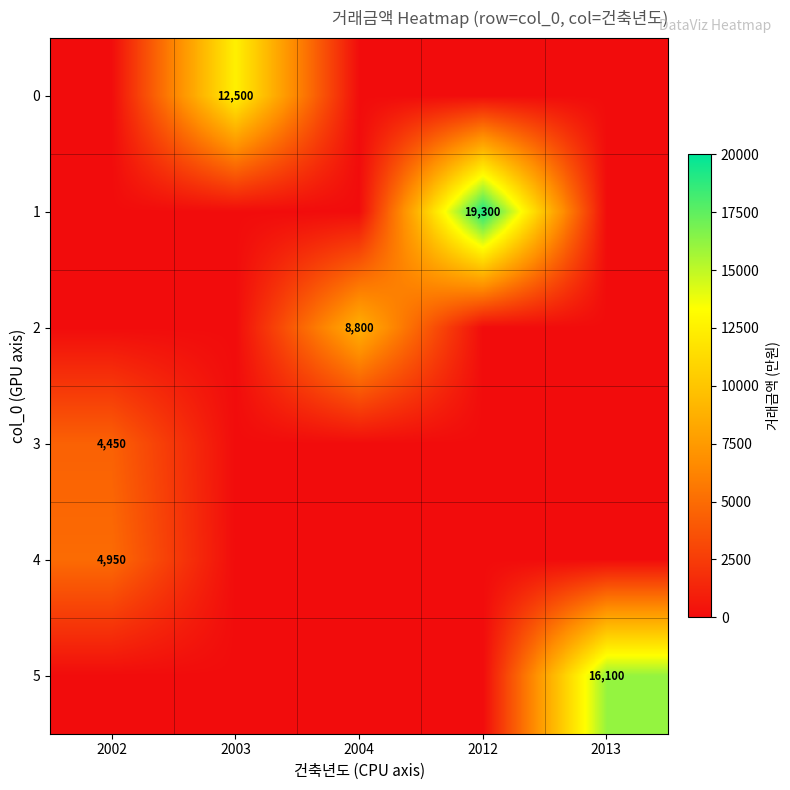

Is it true that 5 equals 16100 at 2013?

True